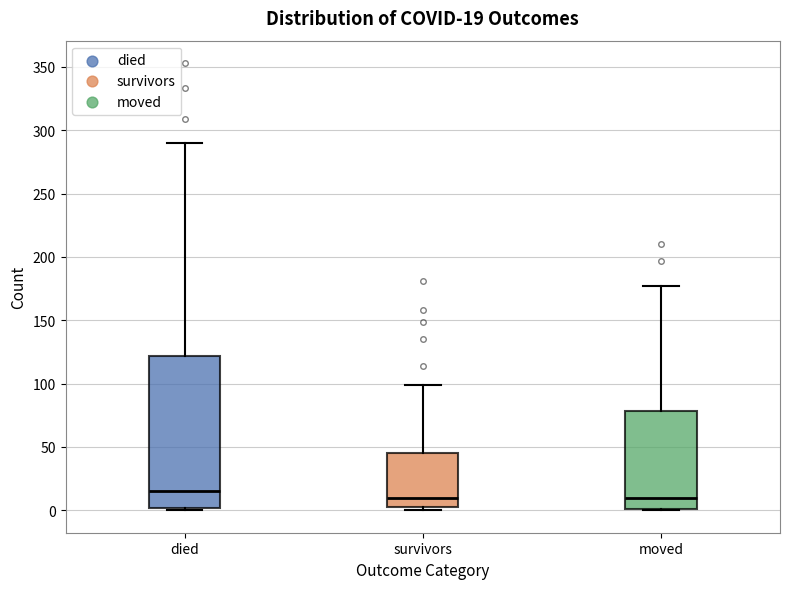

Which box is the tallest, from its lower edge to its upper edge?

died